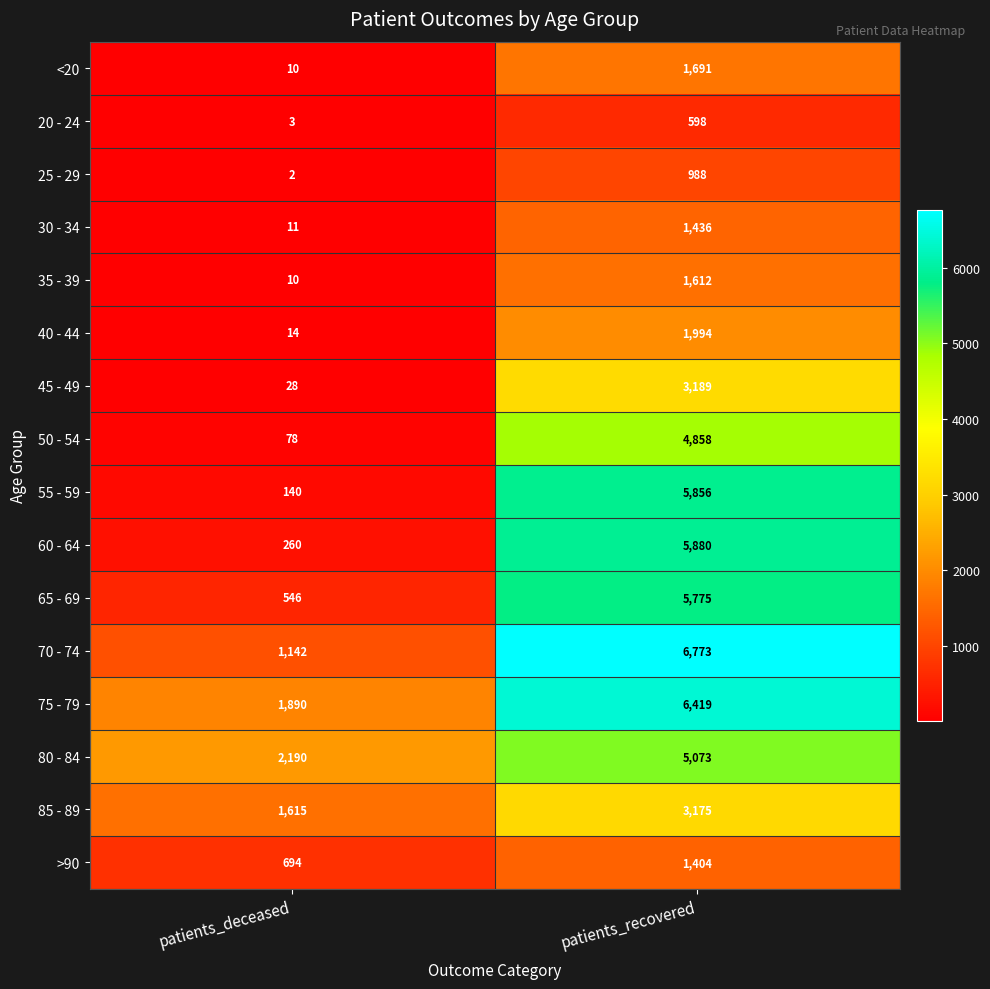

Which series has the widest spread of values?

55 - 59